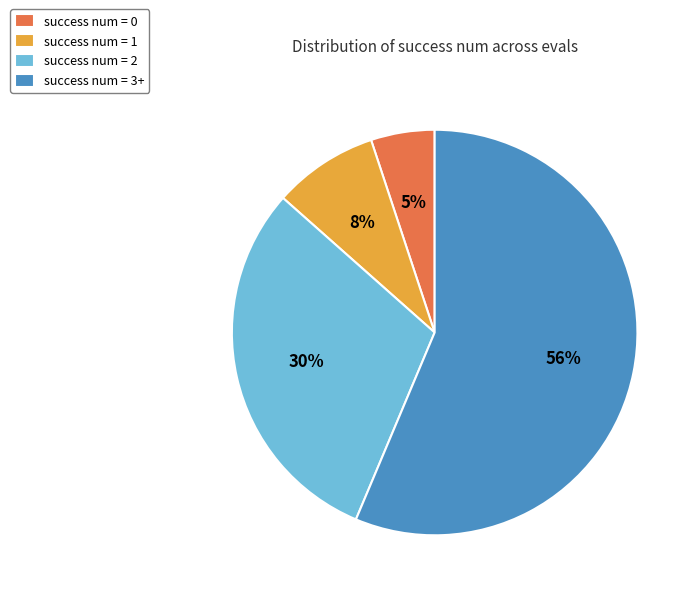

Is the sum of success num = 2 and success num = 3+ greater than half?

Yes